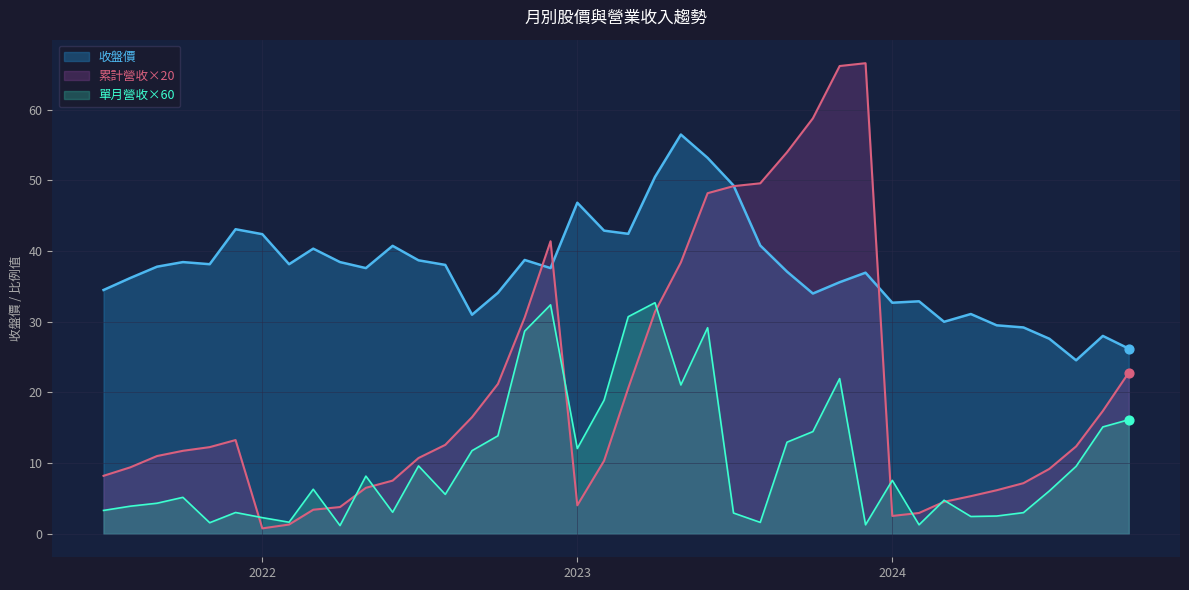

Which series has the largest total across all categories?

收盤價